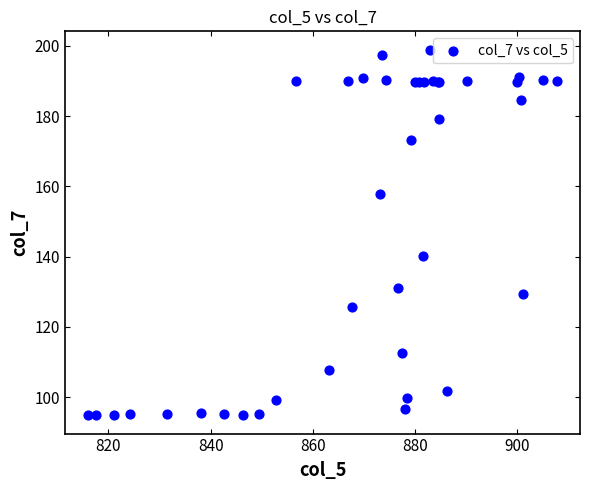

What Y value in the scatter plot is closest to 146?

140.2